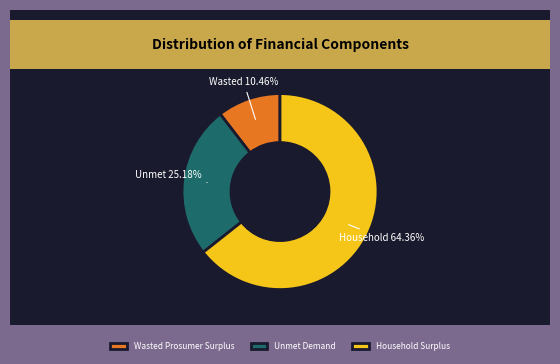

Count the number of slices in the pie.

3